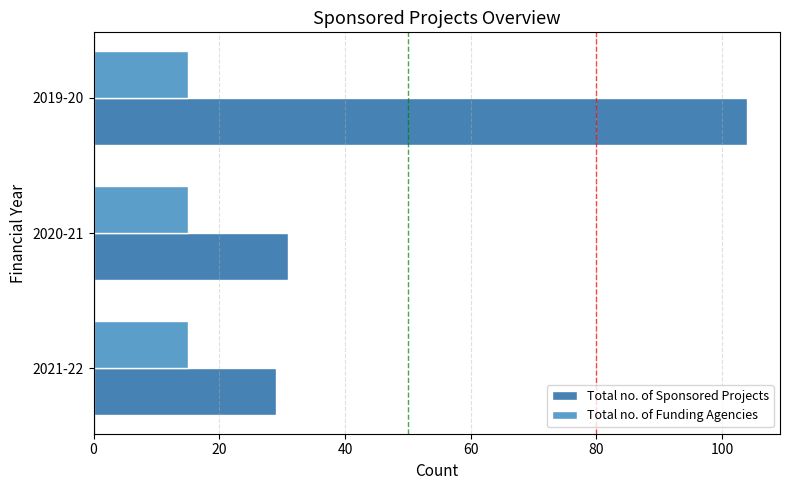

What is the smallest value displayed?

15